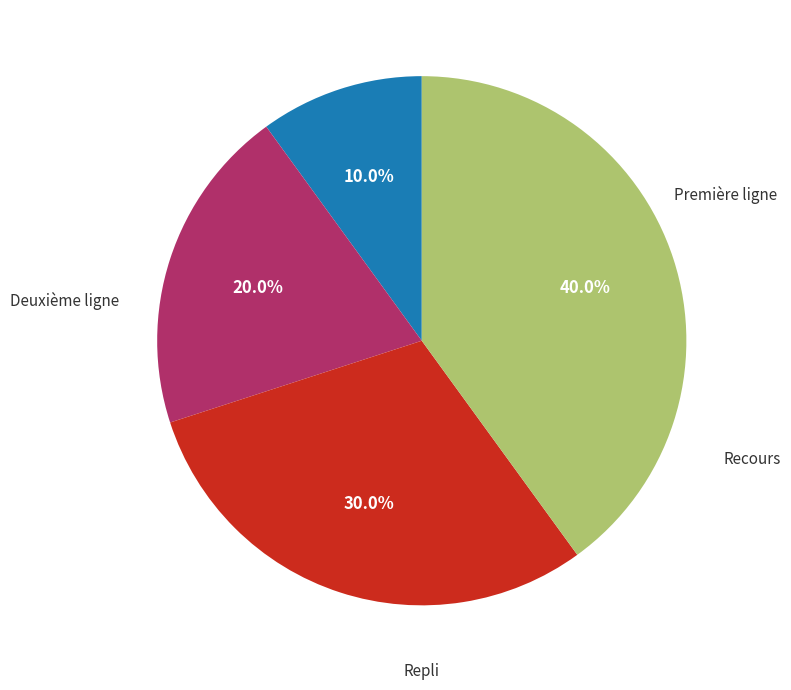

Is there any slice that represents more than half of the pie?

No